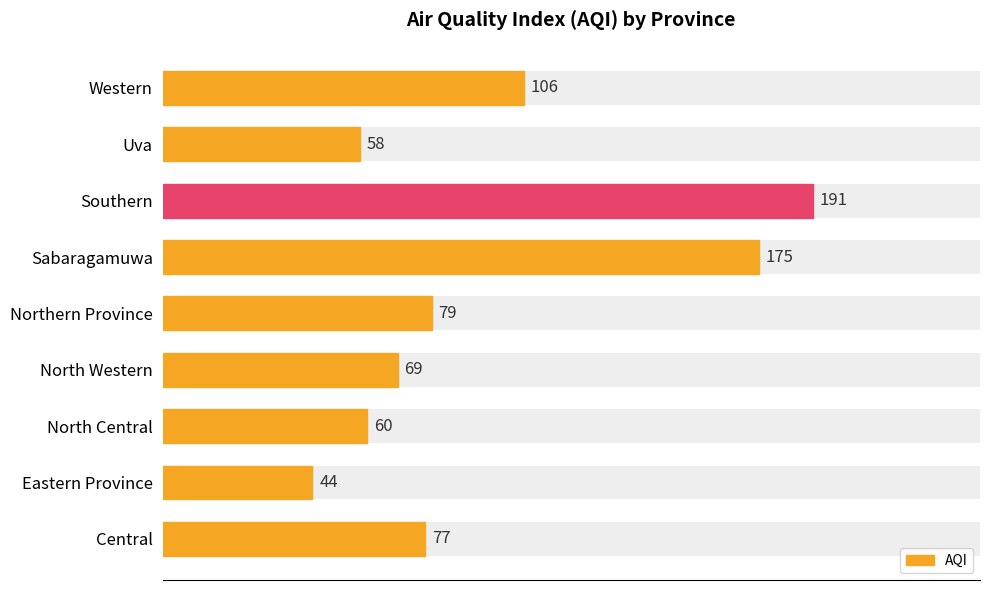

Does the chart contain any negative values?

No